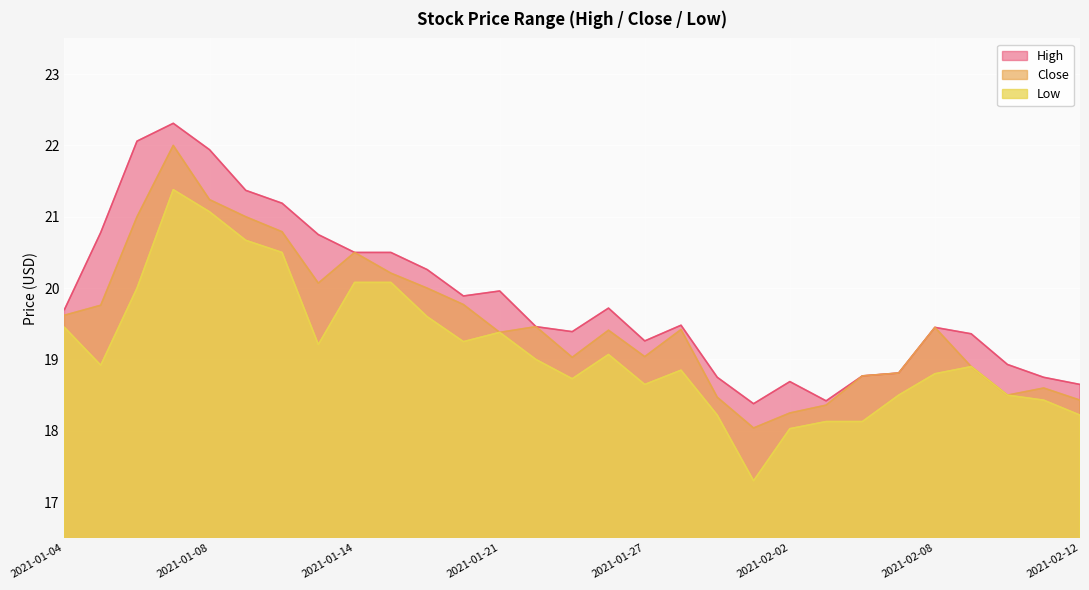

Does the chart display data point markers on the line(s)?

No